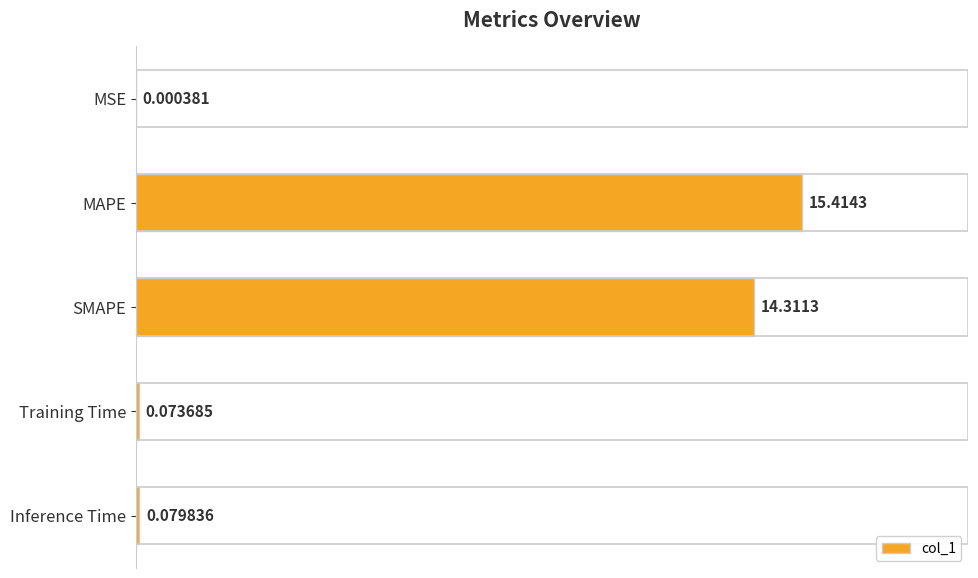

Which category has the highest value across all series?

MAPE